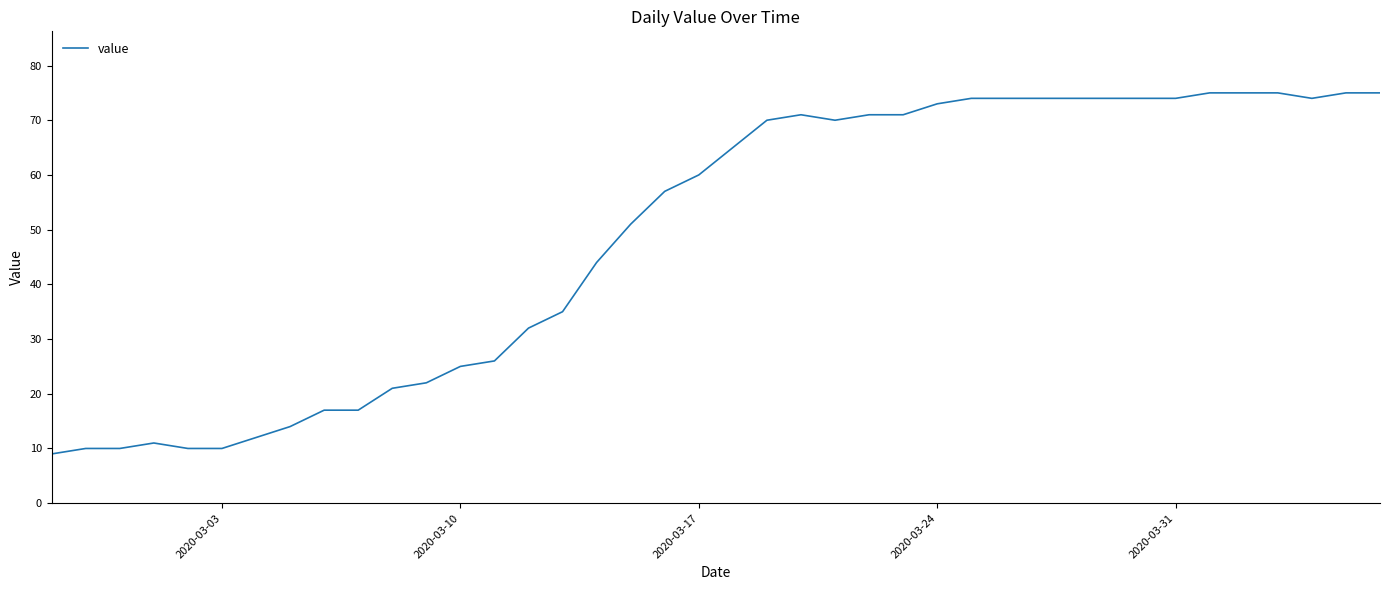

What is the difference between the maximum and minimum values?

66